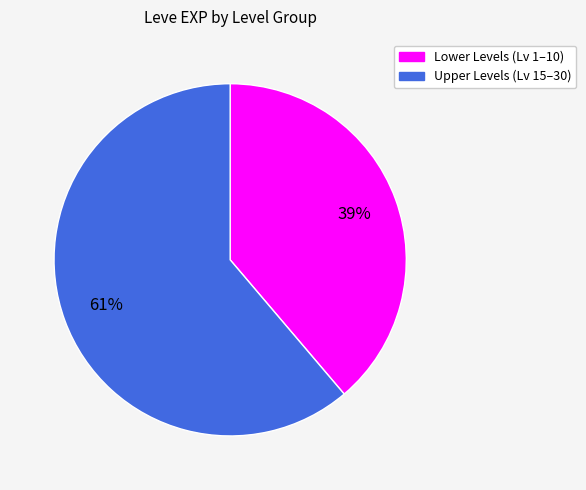

To the nearest percent, what is the difference between the largest and smallest slice percentages?

22%